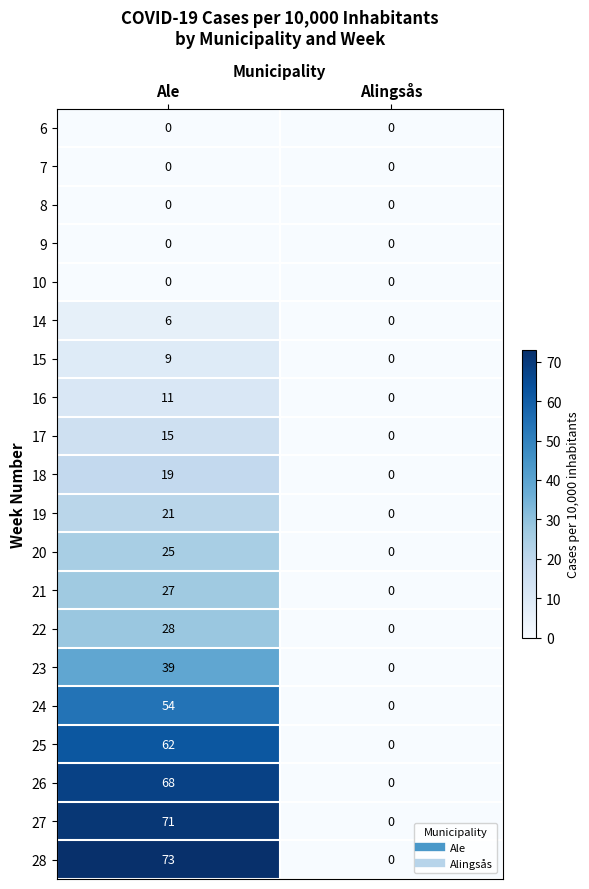

Is it true that 23 equals 26 at Ale?

False